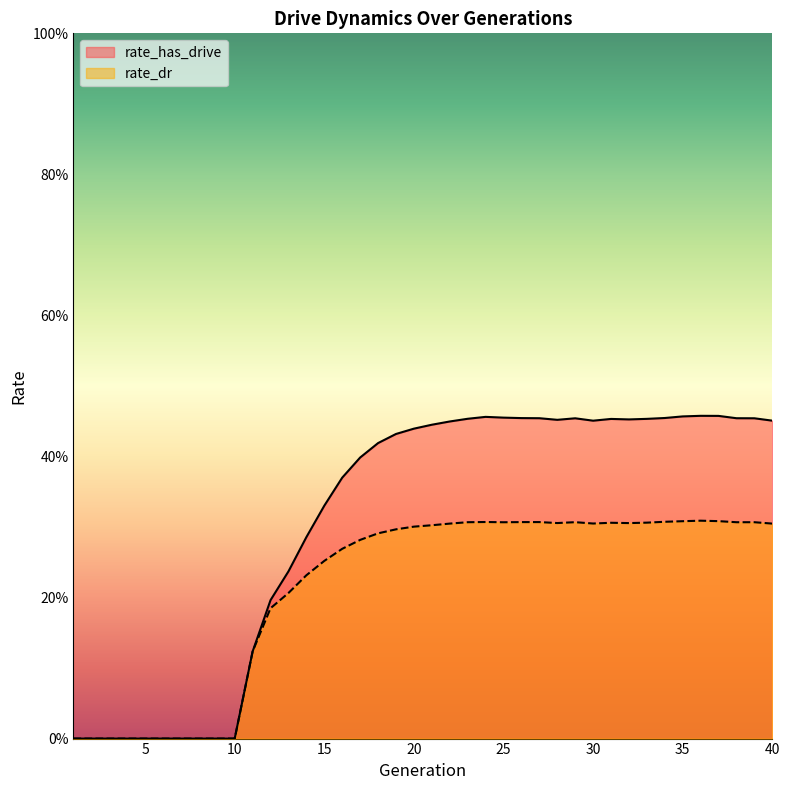

Count the number of data series in this chart.

2